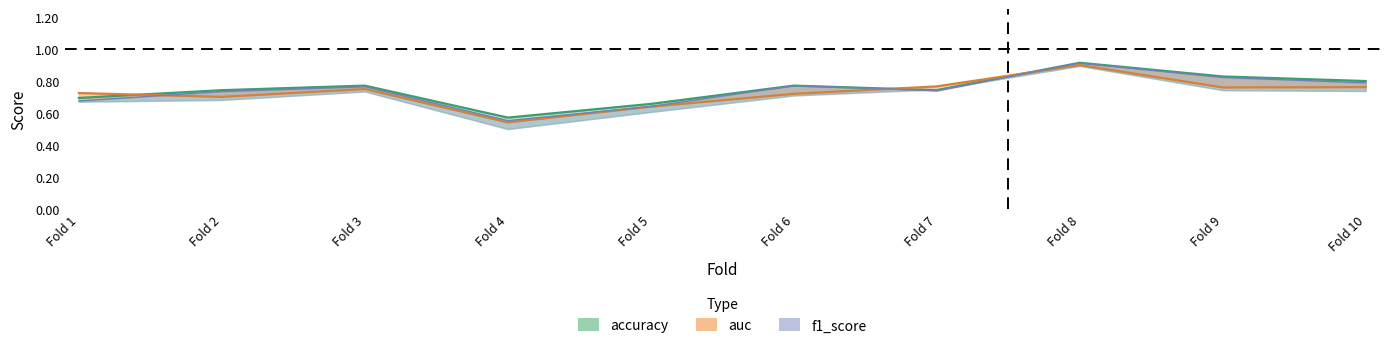

Reading left to right, extract all data points from this chart.

accuracy: 0.7	0.7	0.8	0.6	0.7	0.8	0.7	0.9	0.8	0.8
auc: 0.7	0.7	0.8	0.5	0.6	0.7	0.8	0.9	0.8	0.8
f1_score: 0.7	0.7	0.8	0.6	0.6	0.8	0.7	0.9	0.8	0.8